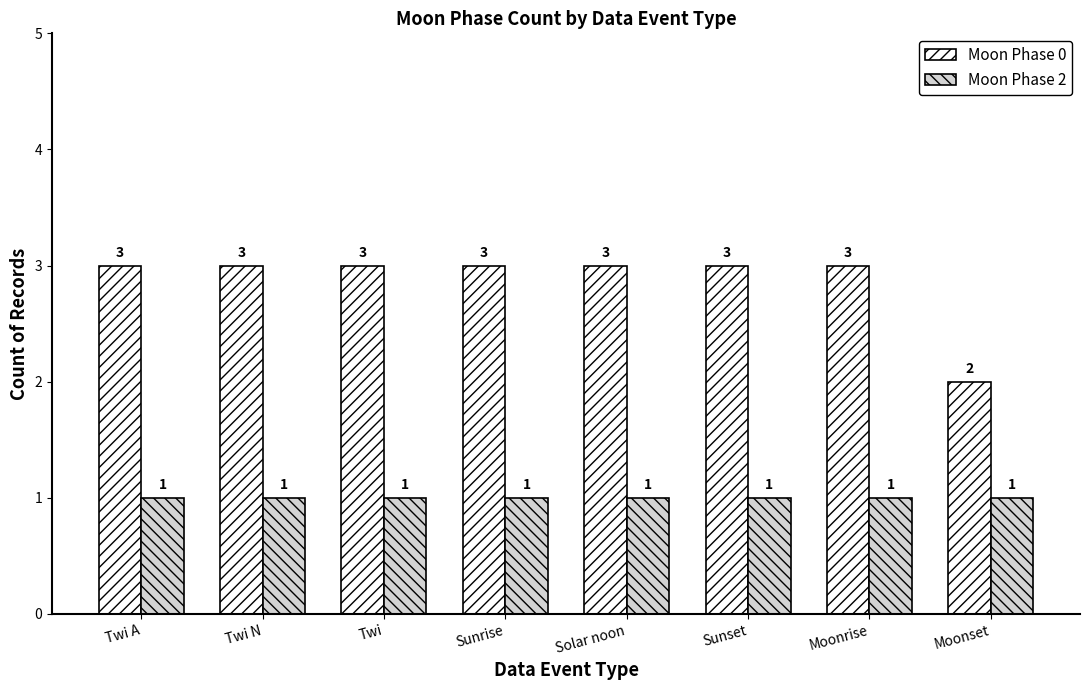

Which series has the largest total across all categories?

Moon Phase 0